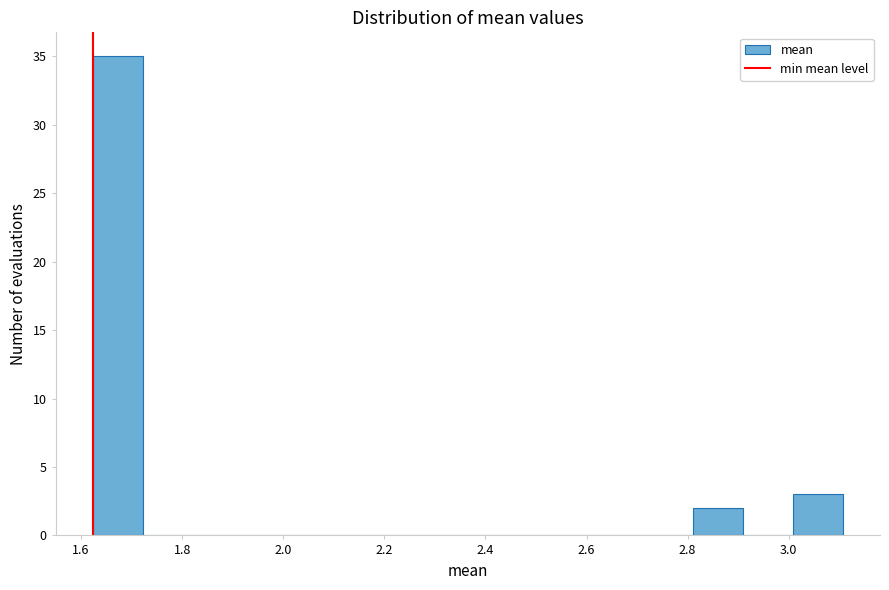

Which range on the x-axis has the tallest bar?

1.62 to 1.72